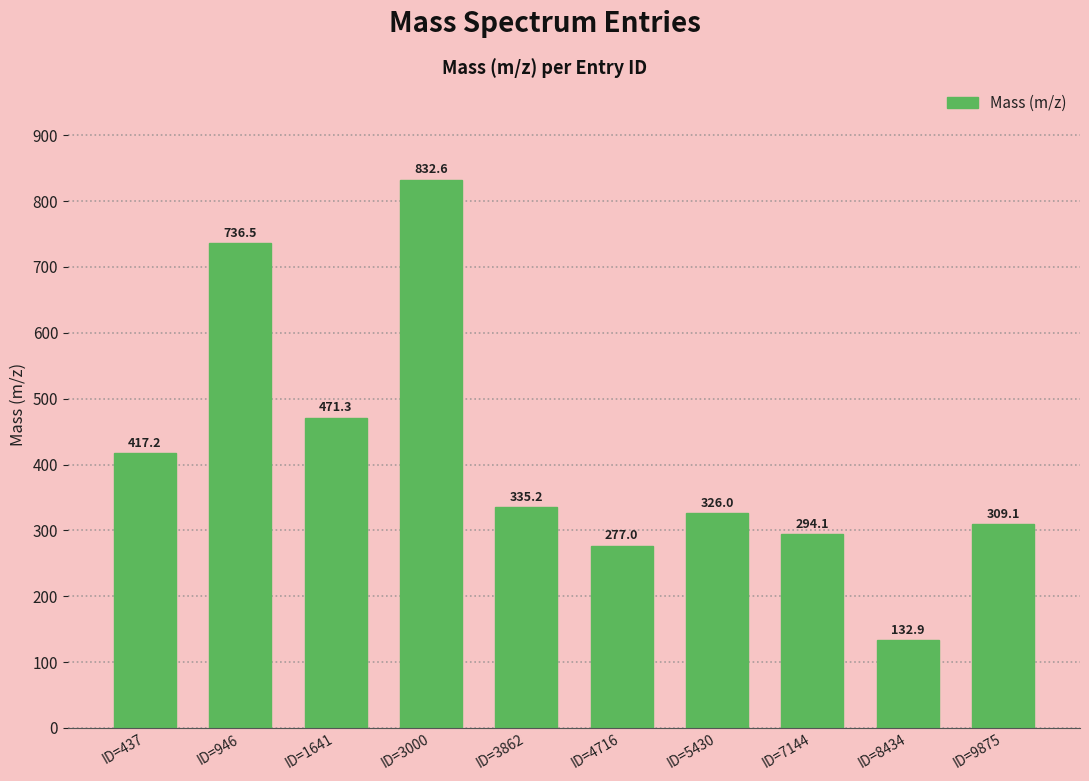

Where does the data first go above 335?

ID=437